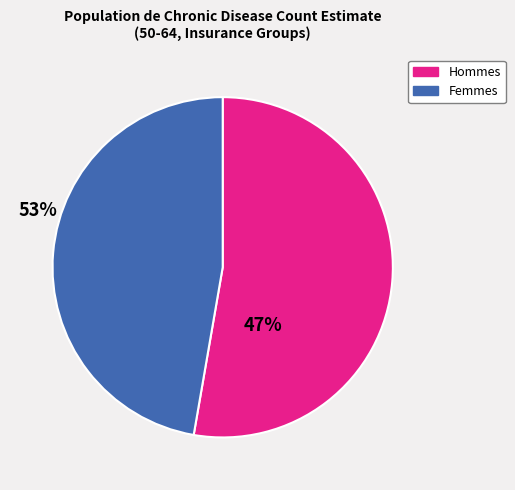

Does any single category account for the majority?

Yes